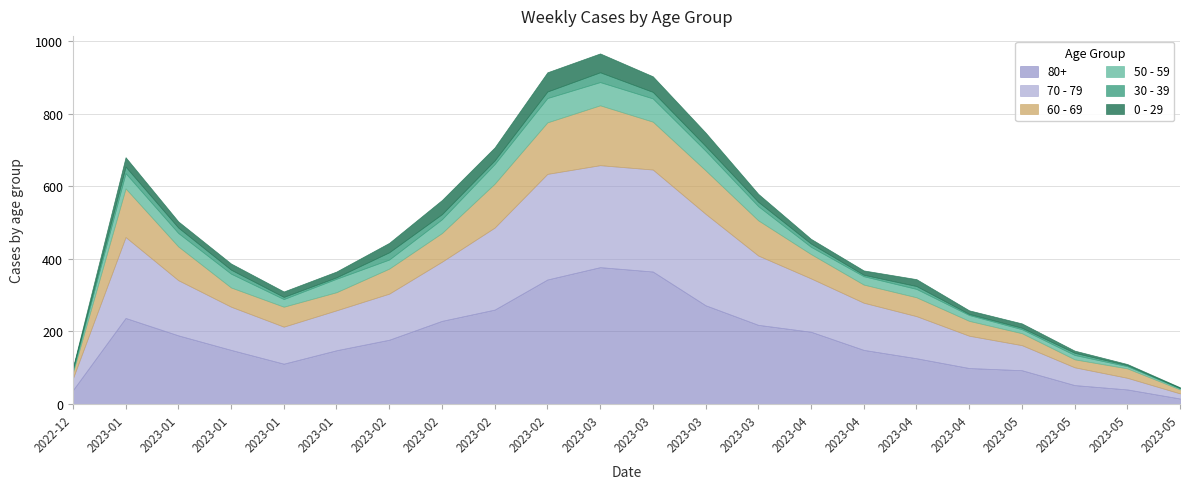

What is the average value of the 0 - 29 series?

22